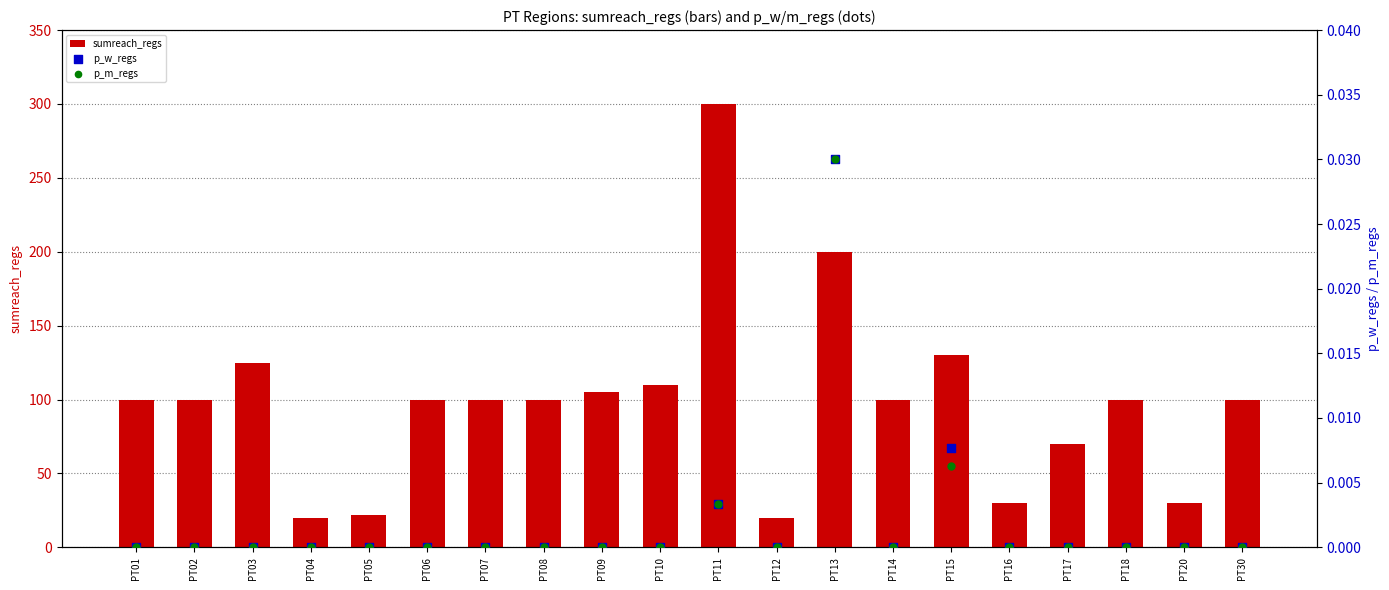

Which series reaches the minimum Y coordinate?

p_w_regs